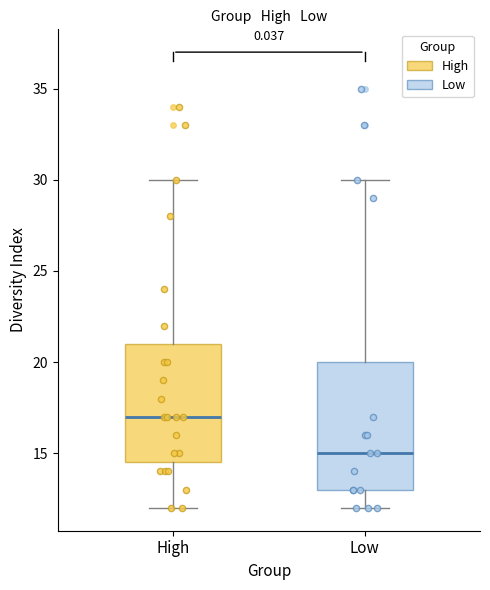

Which box is the tallest, from its lower edge to its upper edge?

Low